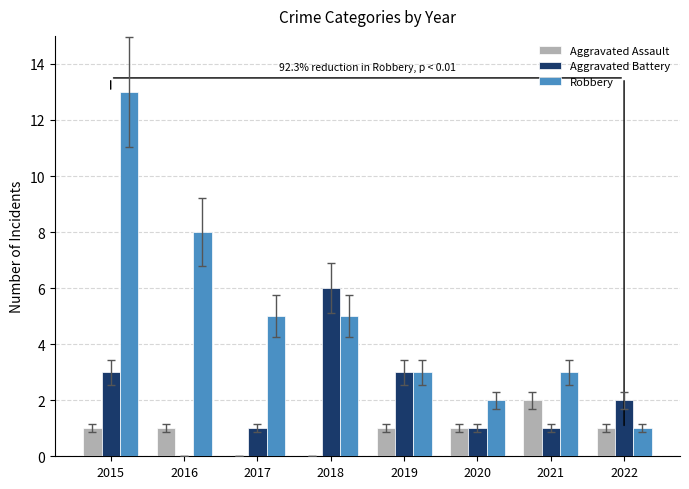

How many data points does each series have?

8